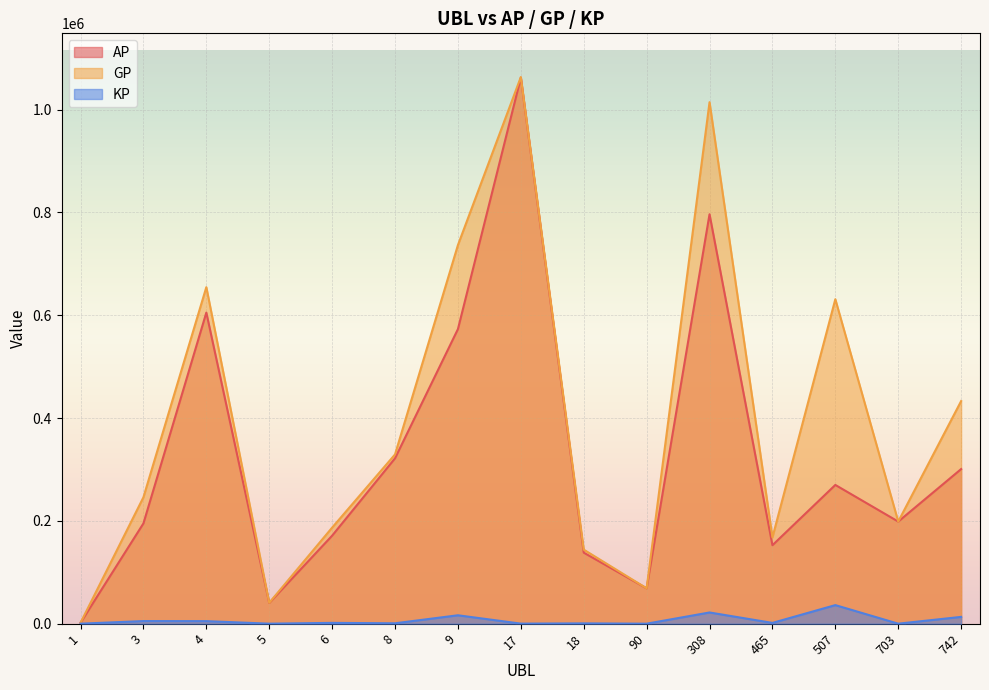

Where does the GP series first go above 245929?

4